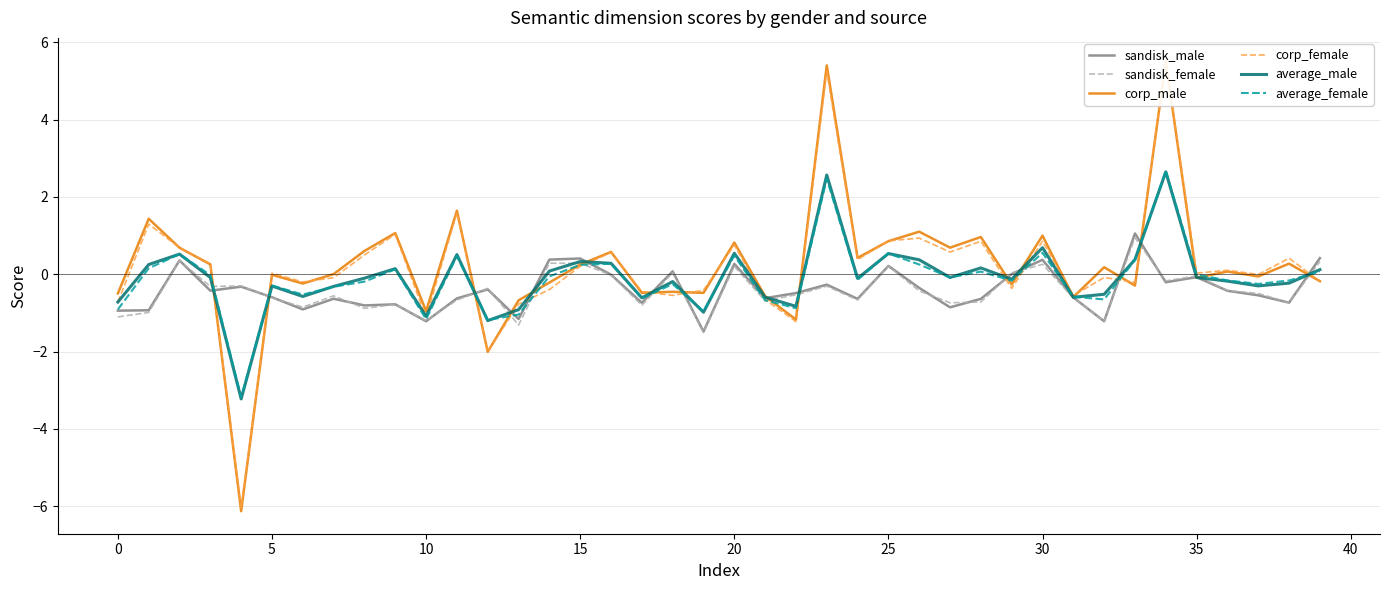

Which series has the largest range (max minus min)?

corp_male